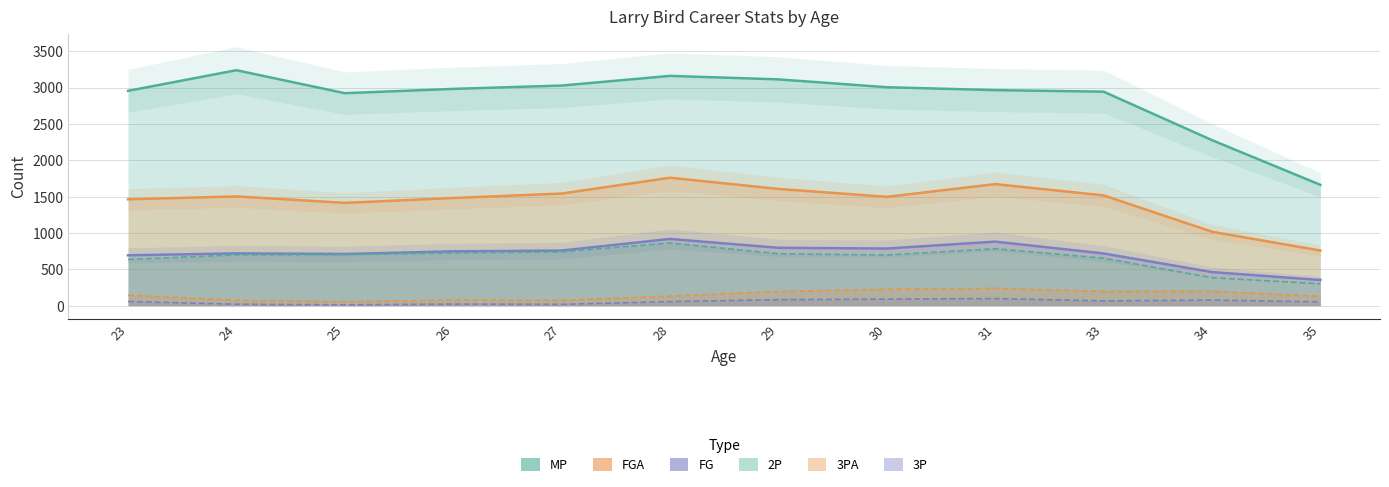

True or false: 3P has more than 0 points higher than both neighbors.

True